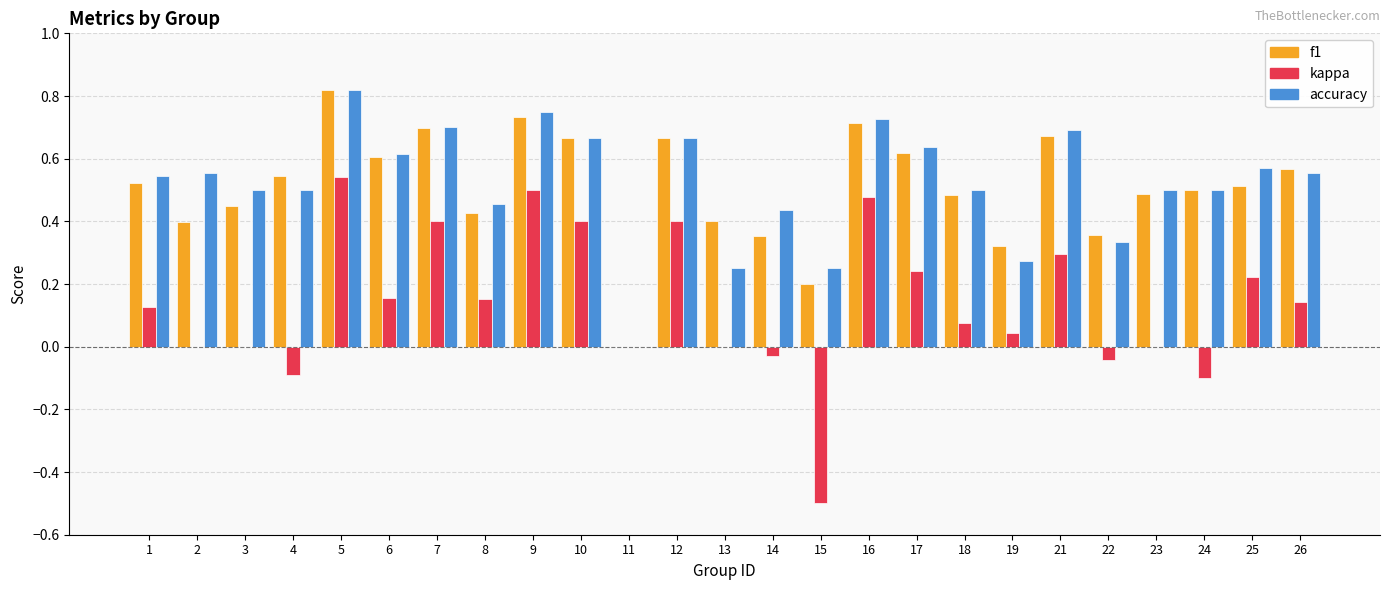

What is the sum of all accuracy values?

13.0